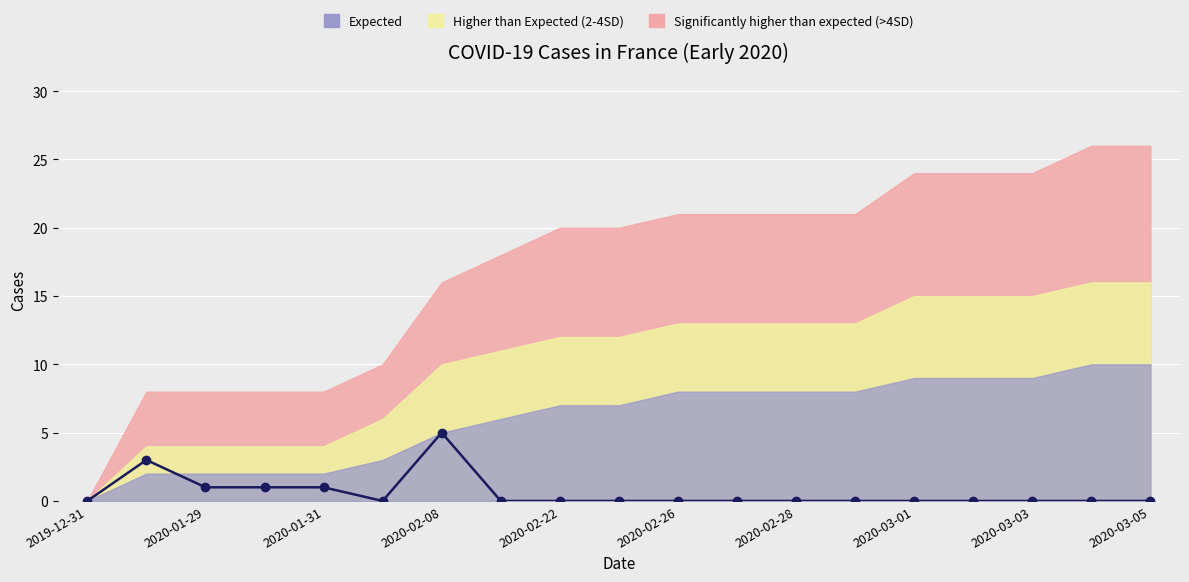

Does the chart display data point markers on the line(s)?

Yes